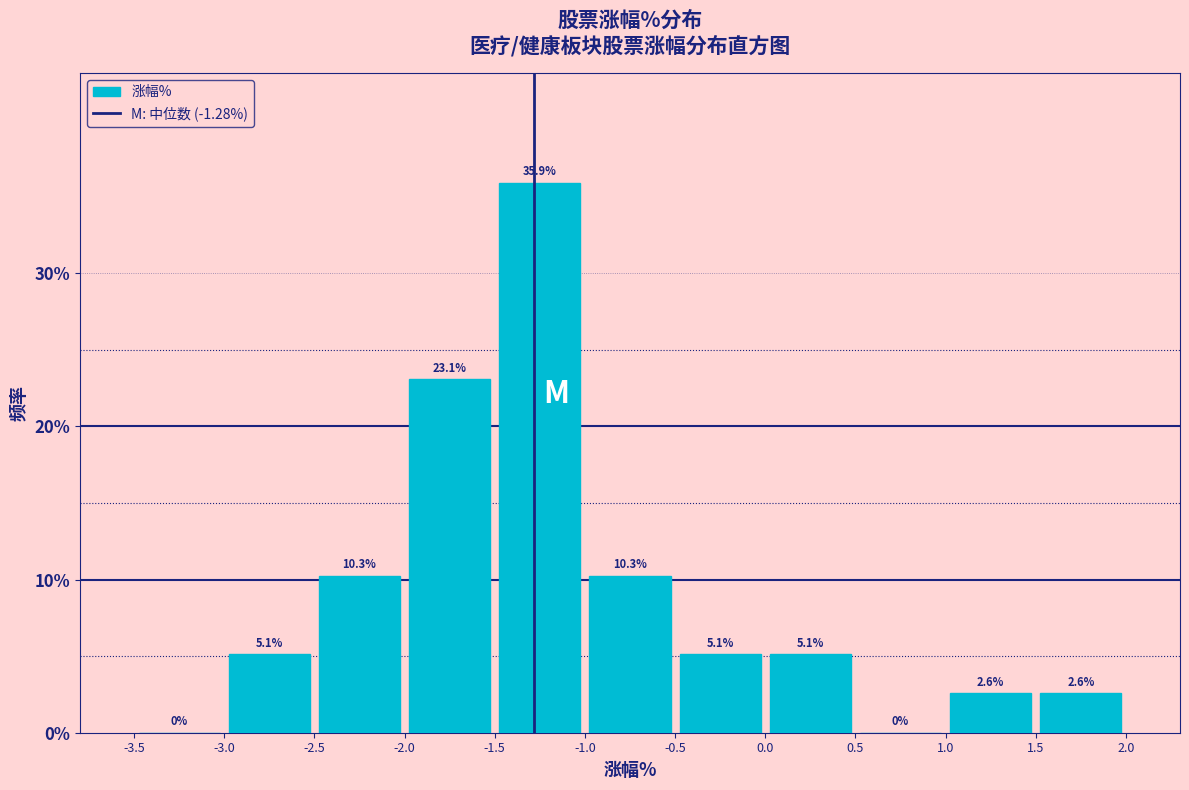

How tall is the bar that spans -2.0 to -1.5 on the x-axis?

23.1